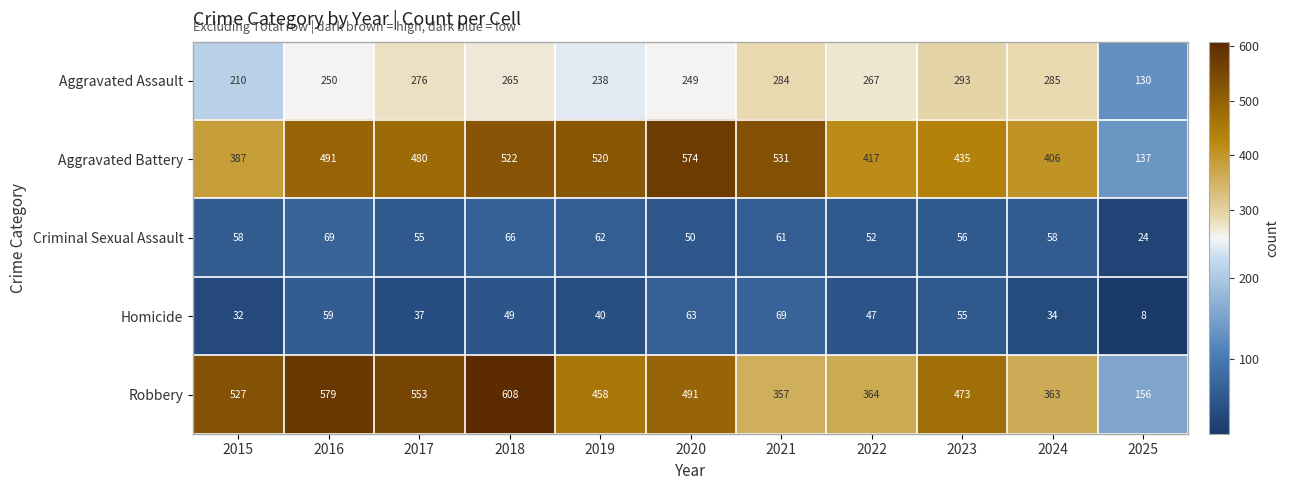

Which label corresponds to the smallest value in the chart?

2025